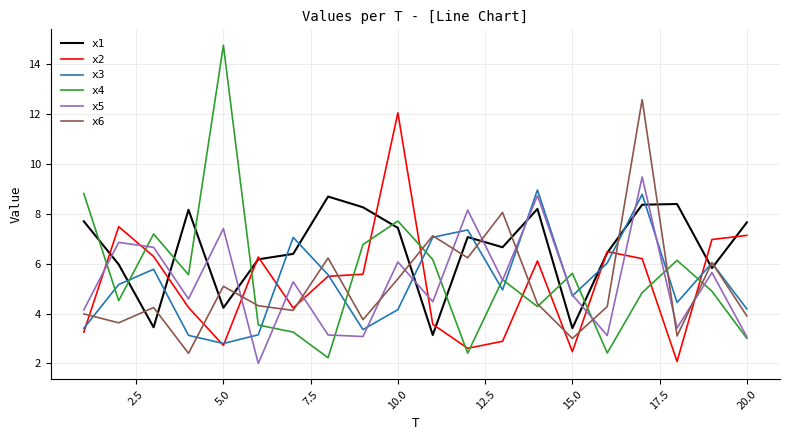

True or false: x6 has more than 2 points higher than both neighbors.

True